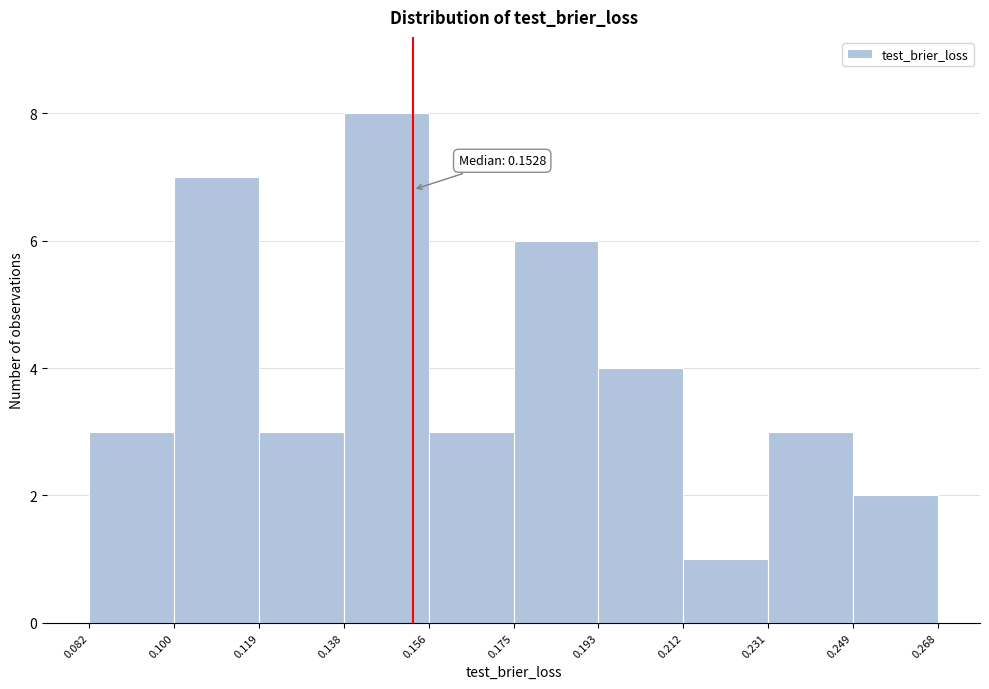

Over which range of the x-axis is the bar tallest?

0.138 to 0.156